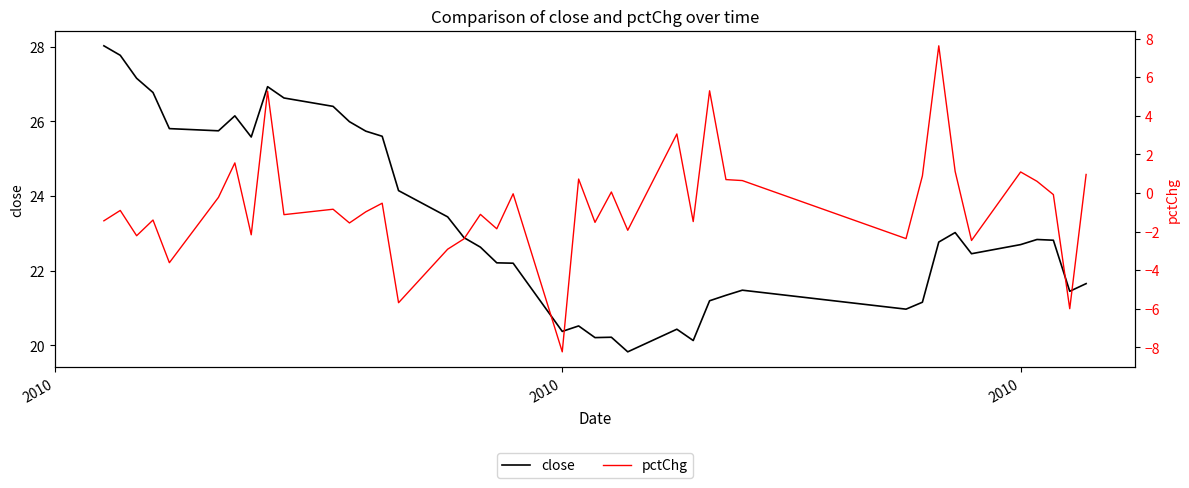

Reading left to right, extract all data points from this chart.

close: 28.0	27.8	27.2	26.8	25.8	25.7	26.1	25.6	26.9	26.6	26.4	26.0	25.7	25.6	24.1	23.4	22.9	22.6	22.2	22.2	20.4	20.5	20.2	20.2	19.8	20.4	20.1	21.2	21.3	21.5	21.0	21.2	22.8	23.0	22.5	22.7	22.8	22.8	21.4	21.7
pctChg: -1.4	-0.9	-2.2	-1.4	-3.6	-0.2	1.6	-2.2	5.3	-1.1	-0.8	-1.6	-1.0	-0.5	-5.7	-2.9	-2.4	-1.1	-1.9	-0.0	-8.2	0.7	-1.5	0.0	-1.9	3.1	-1.5	5.3	0.7	0.6	-2.4	0.9	7.6	1.1	-2.5	1.1	0.6	-0.1	-6.0	1.0